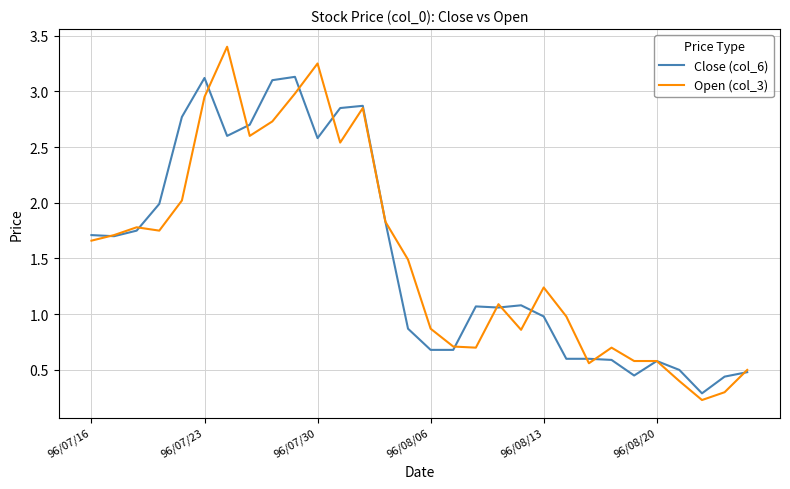

What is the greatest value displayed?

3.4